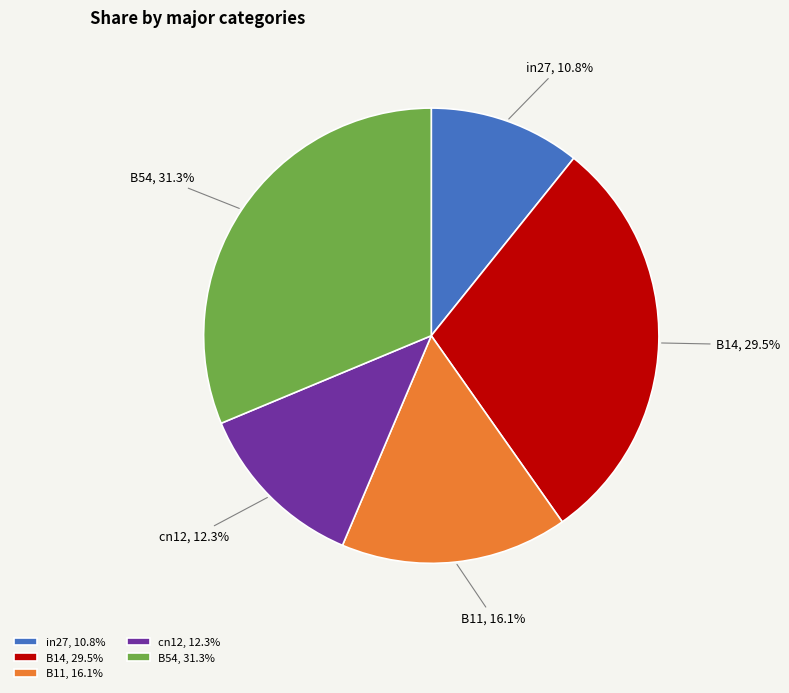

Is there a majority slice in this chart?

No